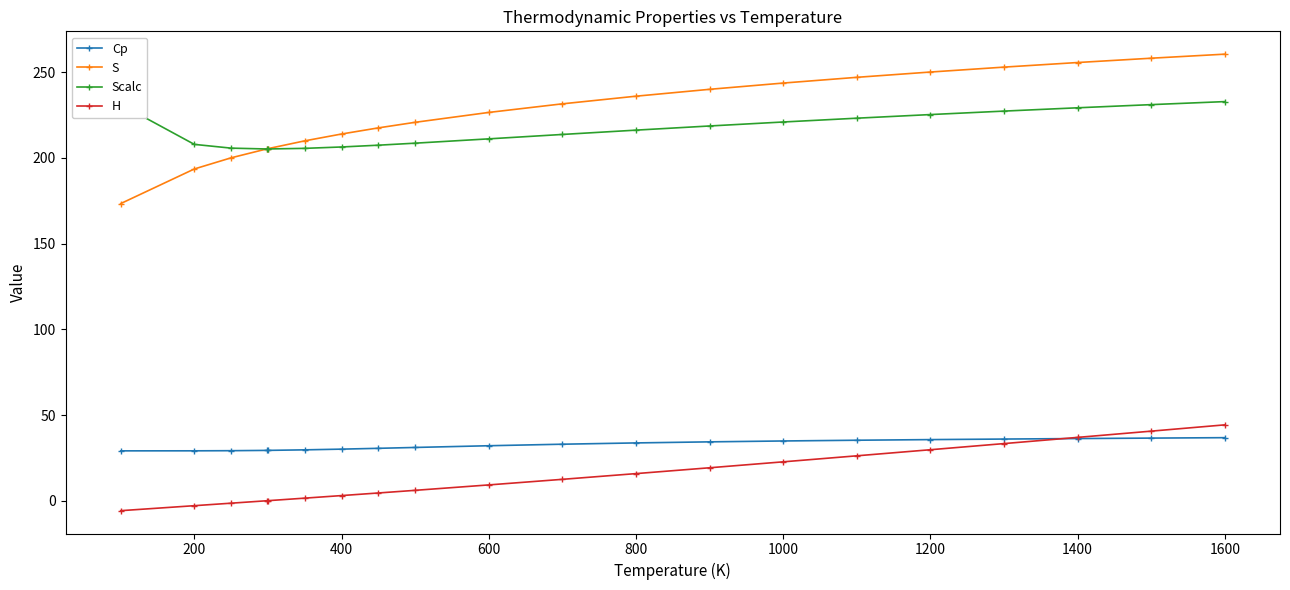

True or false: Scalc and H cross at least once.

False